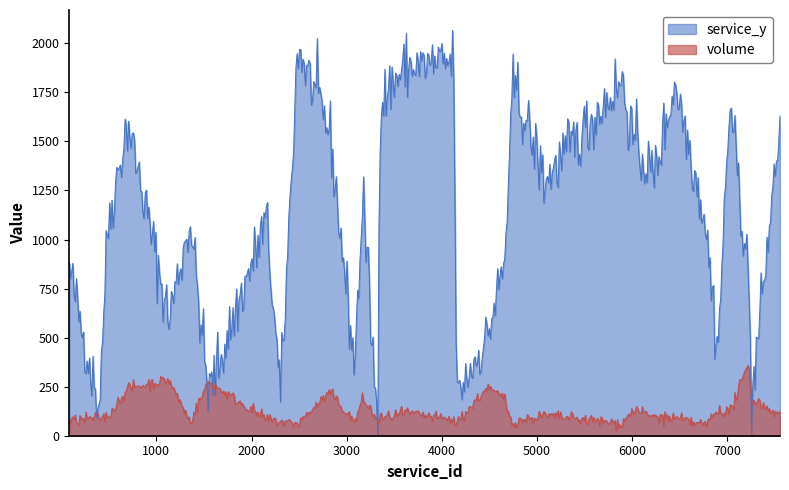

The value of service_y at 4477 is 185. True or false?

False